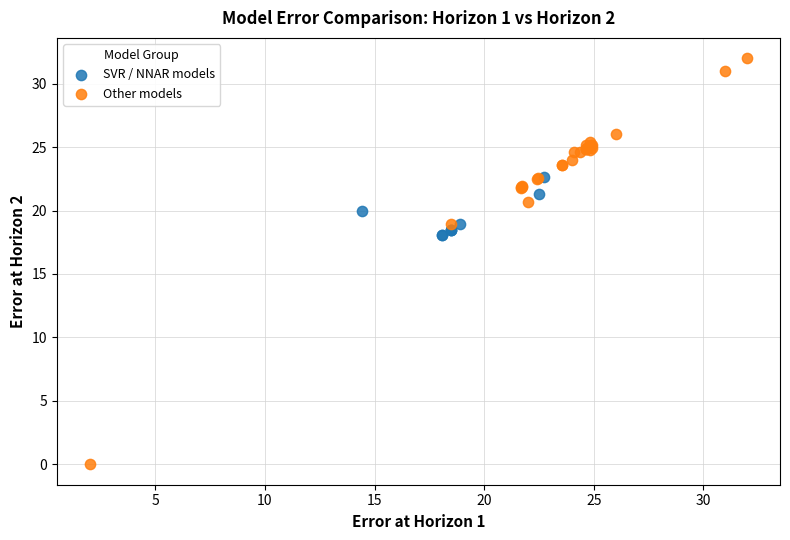

Which series reaches the minimum Y coordinate?

Other models